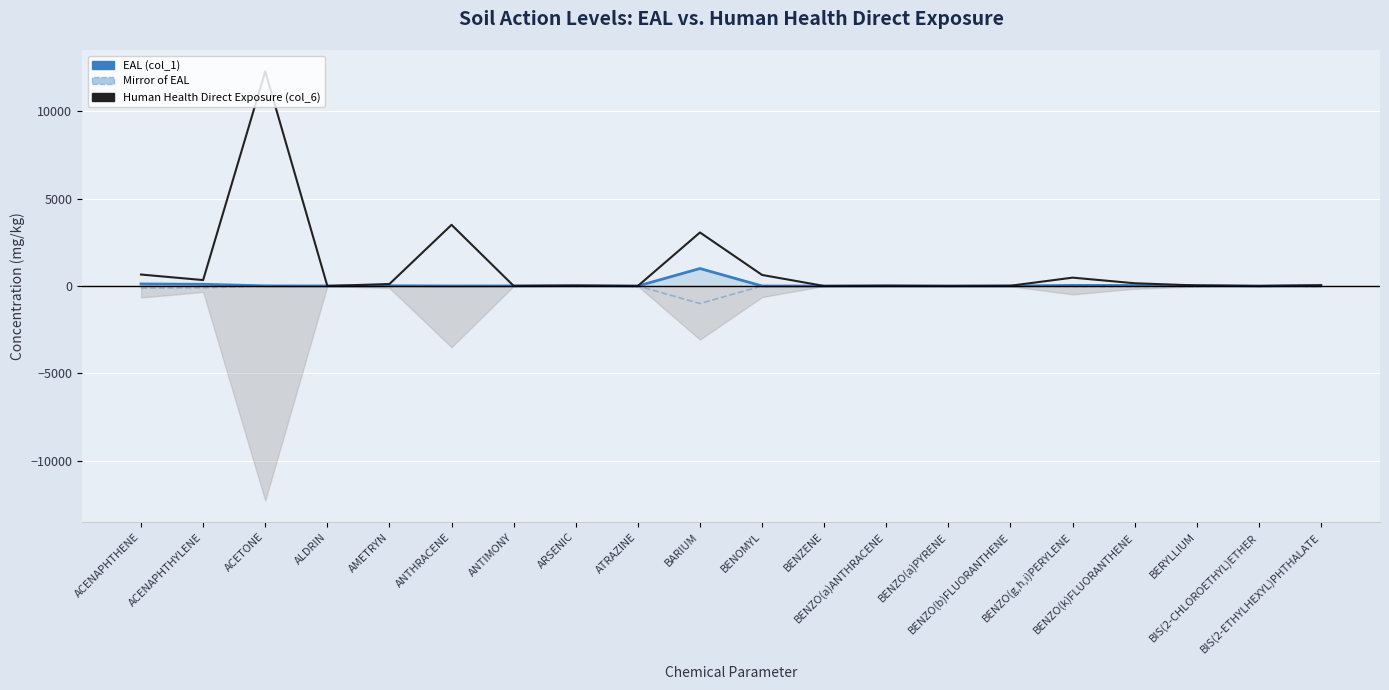

True or false: Mirror of EAL has more than 2 points higher than both neighbors.

True